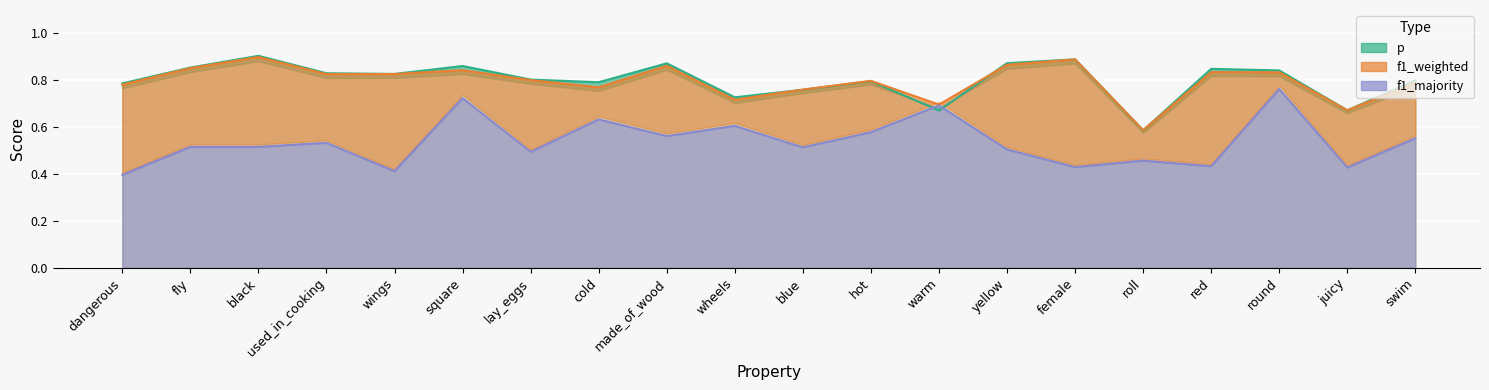

List the labels in order of p value, largest first.

black, female, yellow, made_of_wood, square, fly, red, round, used_in_cooking, wings, lay_eggs, swim, hot, cold, dangerous, blue, wheels, juicy, warm, roll